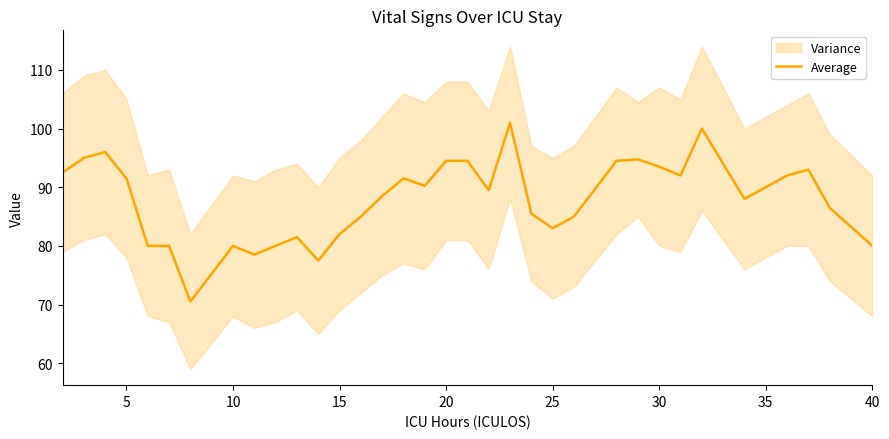

How many points are higher than both their immediate neighbors (excluding endpoints)?

8